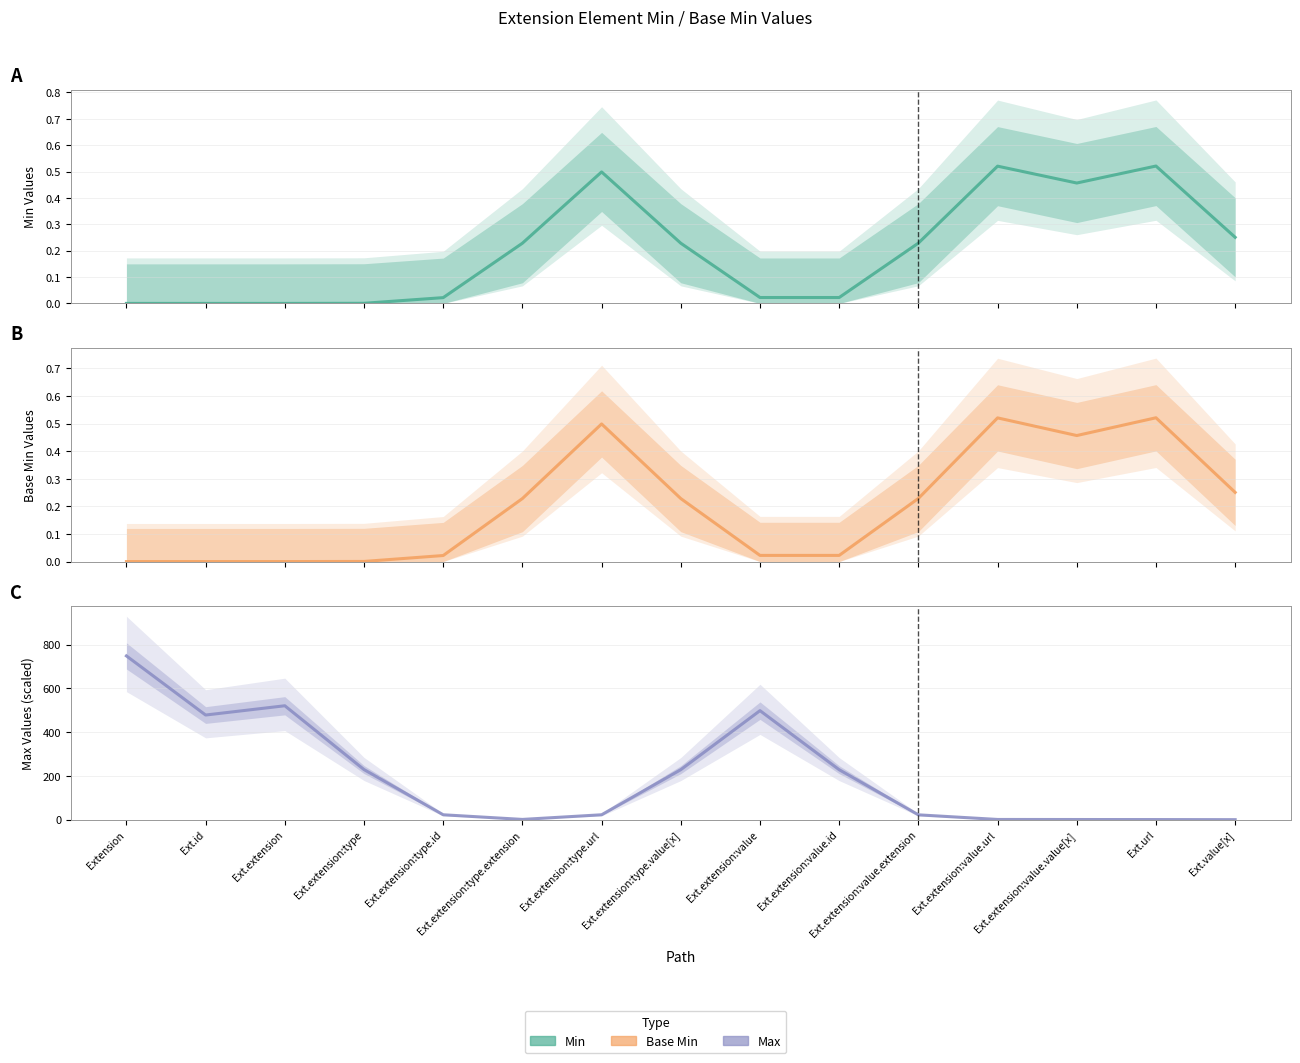

Which category has the highest value in the Max series?

Extension